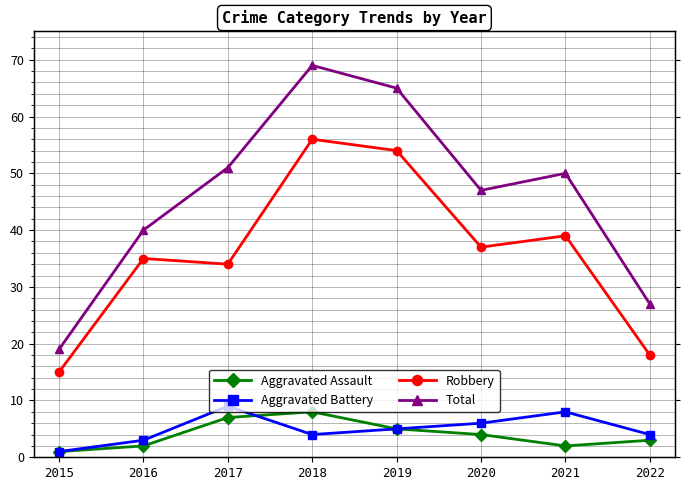

What is the minimum value shown in the chart?

1